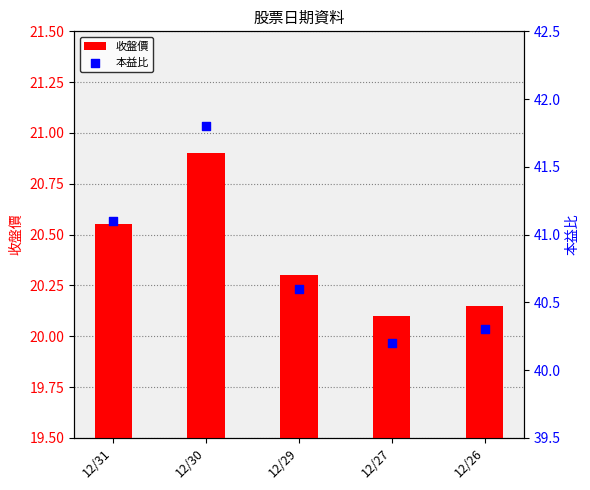

At which category is the sum across all series the highest?

12/30